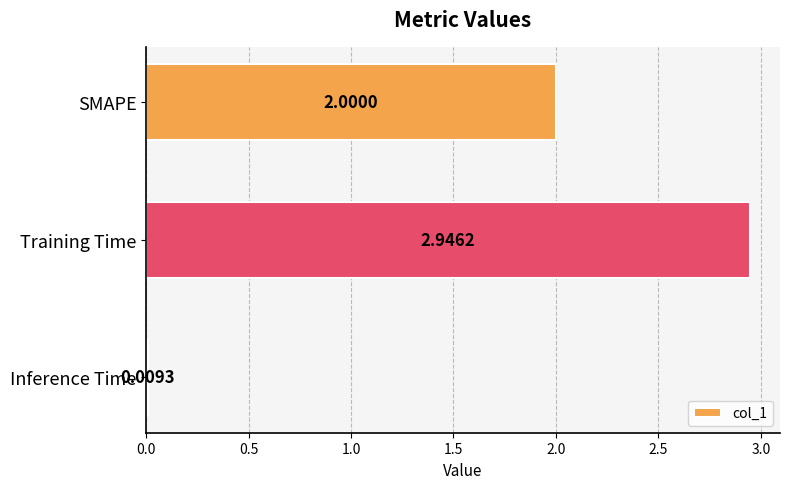

How many categories are shown in the chart?

3